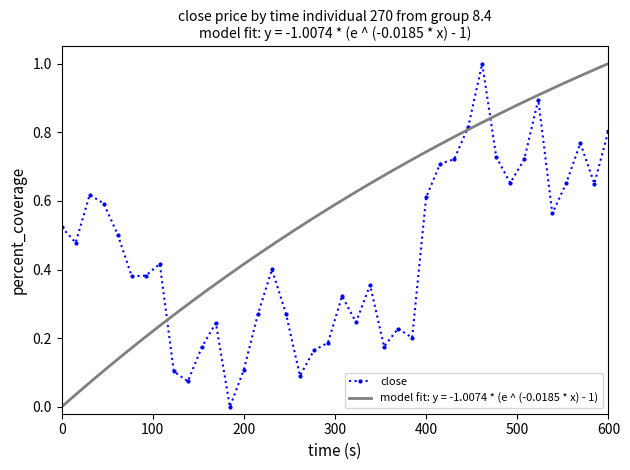

How many points are lower than both their immediate neighbors (excluding endpoints)?

11